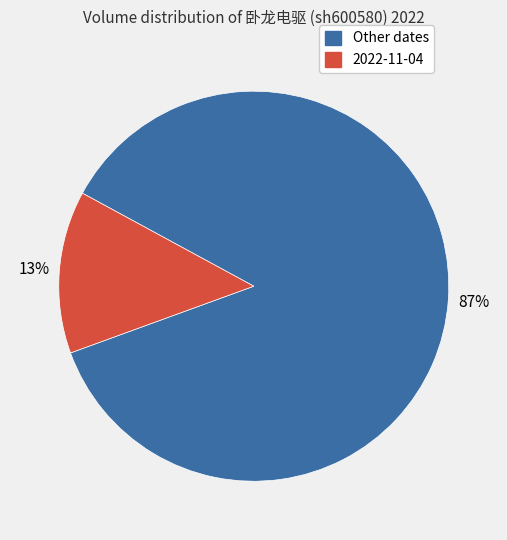

Which category has the smallest portion of the pie?

2022-11-04